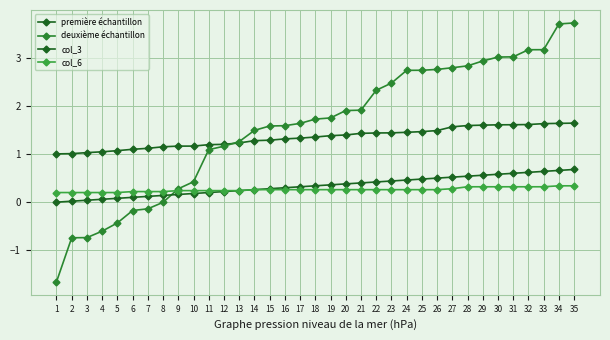

Rank the categories by première échantillon value from highest to lowest.

35, 34, 33, 32, 31, 30, 29, 28, 27, 26, 25, 24, 23, 22, 21, 20, 19, 18, 17, 16, 15, 14, 13, 12, 11, 10, 9, 8, 7, 6, 5, 4, 3, 2, 1